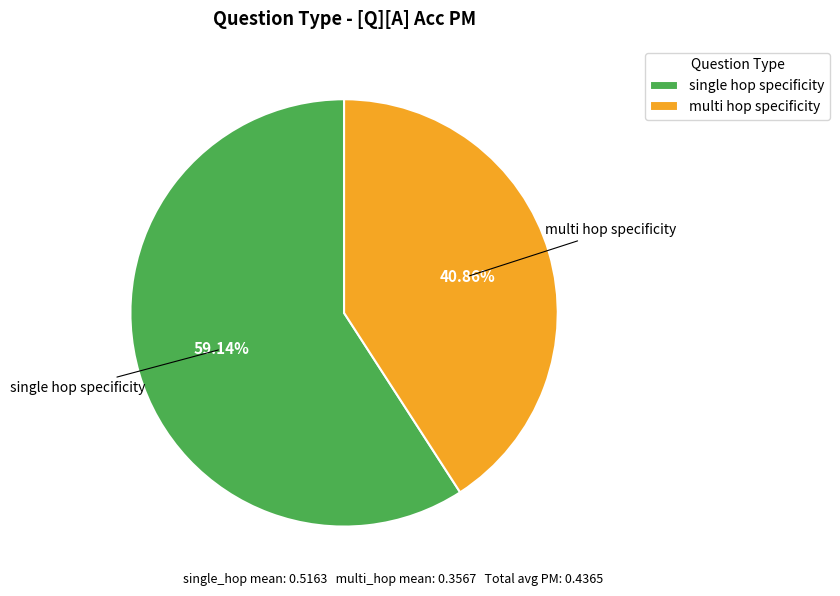

Approximately how many times larger is the value at multi hop specificity compared to single hop specificity?

0.7